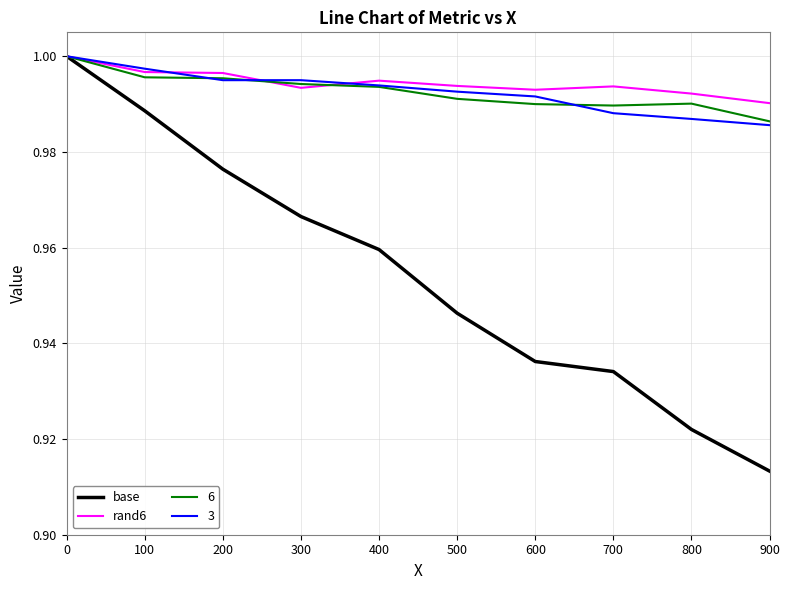

At which label is base closest to 0?

900